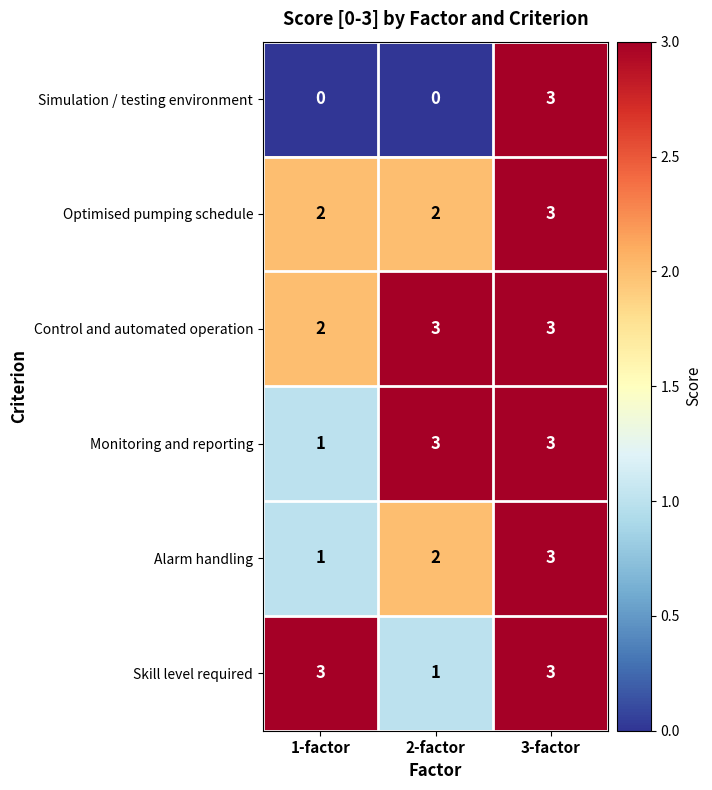

What is the greatest value displayed?

3